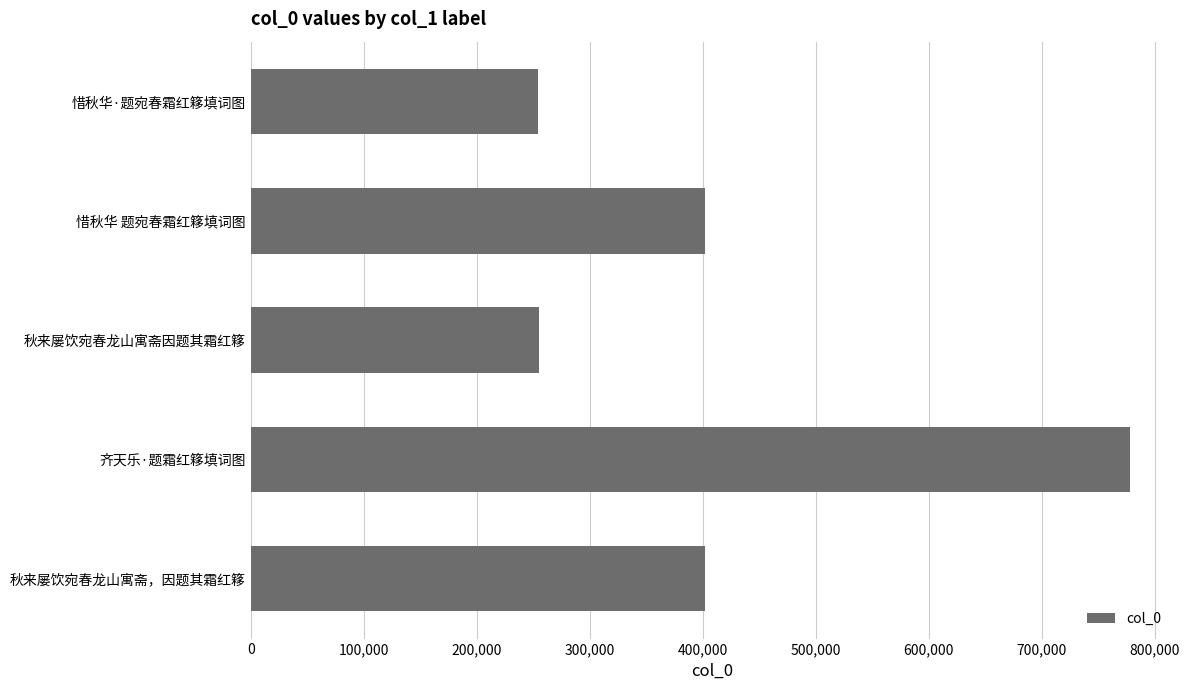

The value at 秋来屡饮宛春龙山寓斋因题其霜红簃 is 141504. True or false?

False